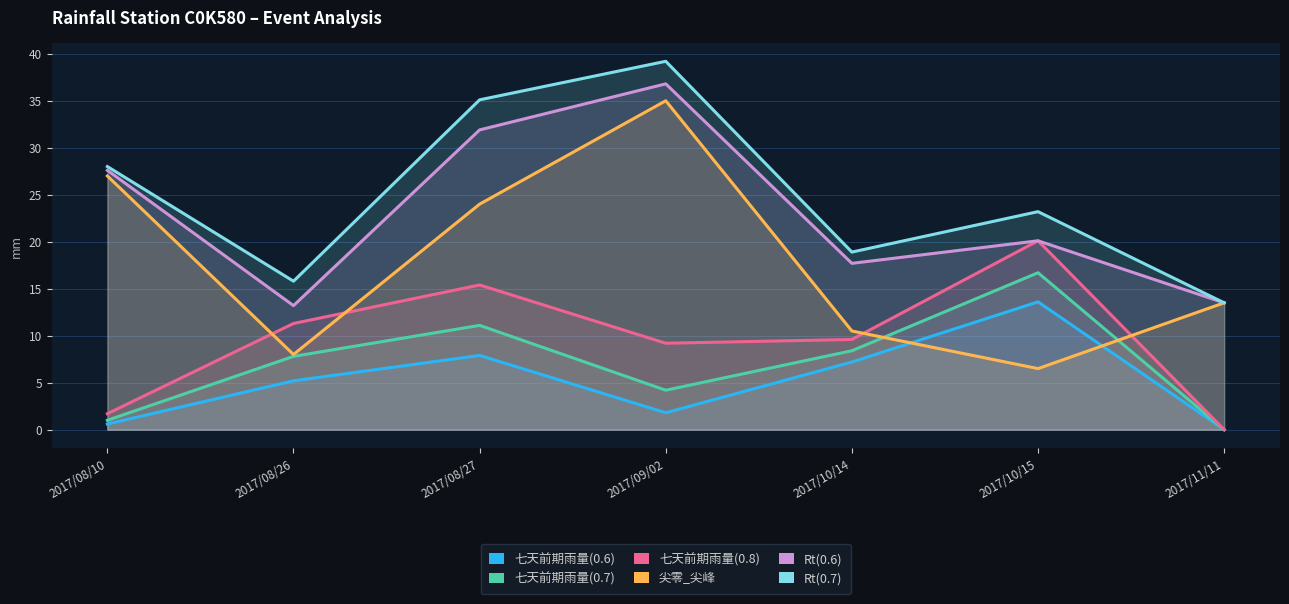

At which category does the chart reach its peak across all series?

2017/09/02